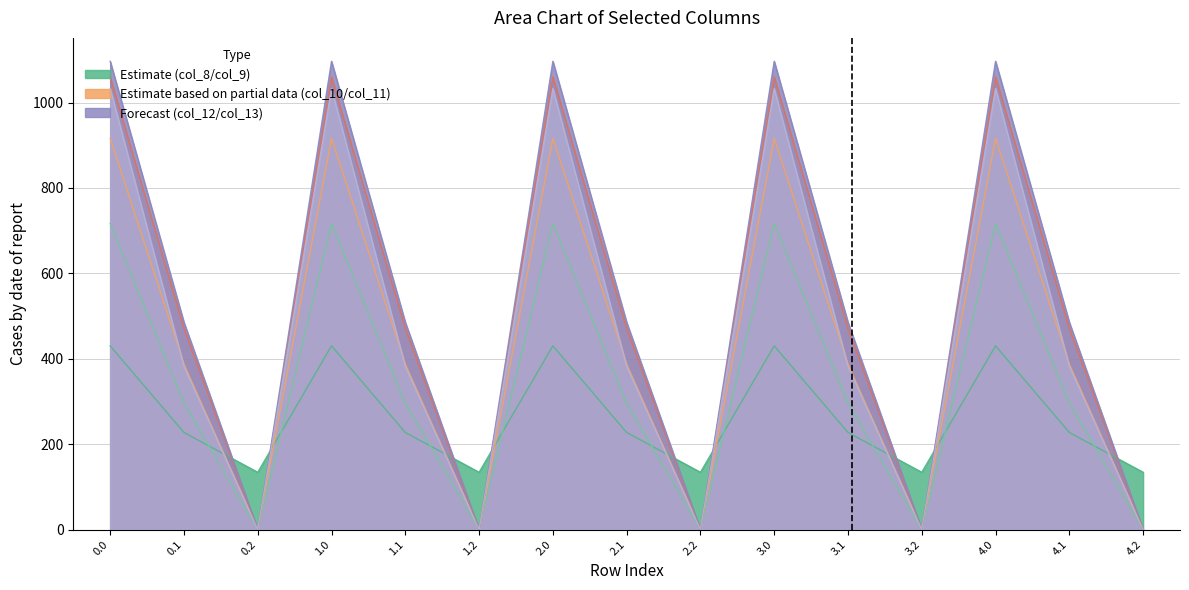

What is the difference between the maximum and second lowest values in the col_12 series?

1096.7